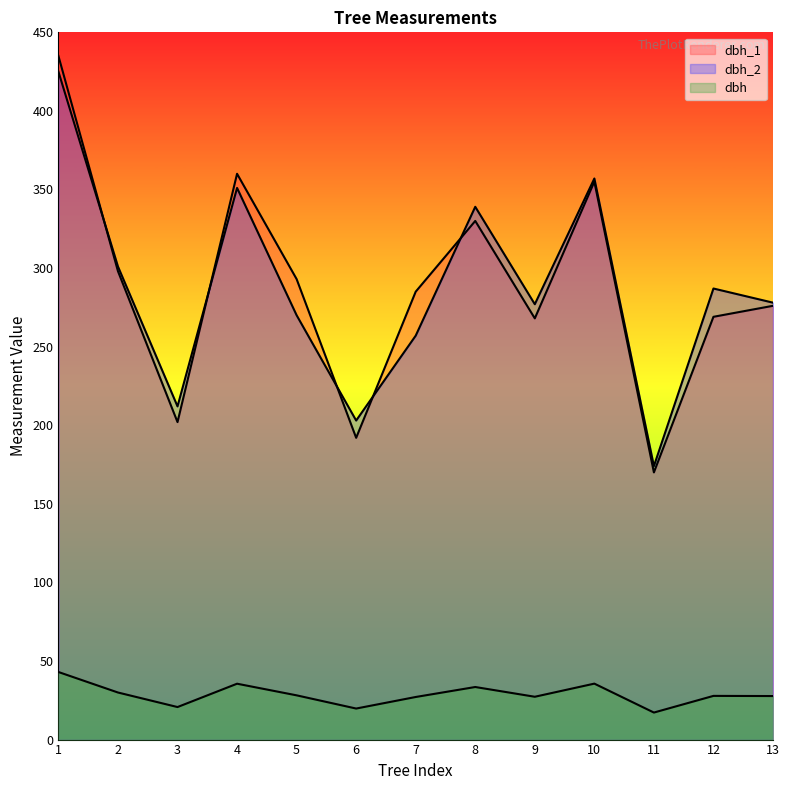

Is it true that dbh_2 equals 285.0 at 1?

False